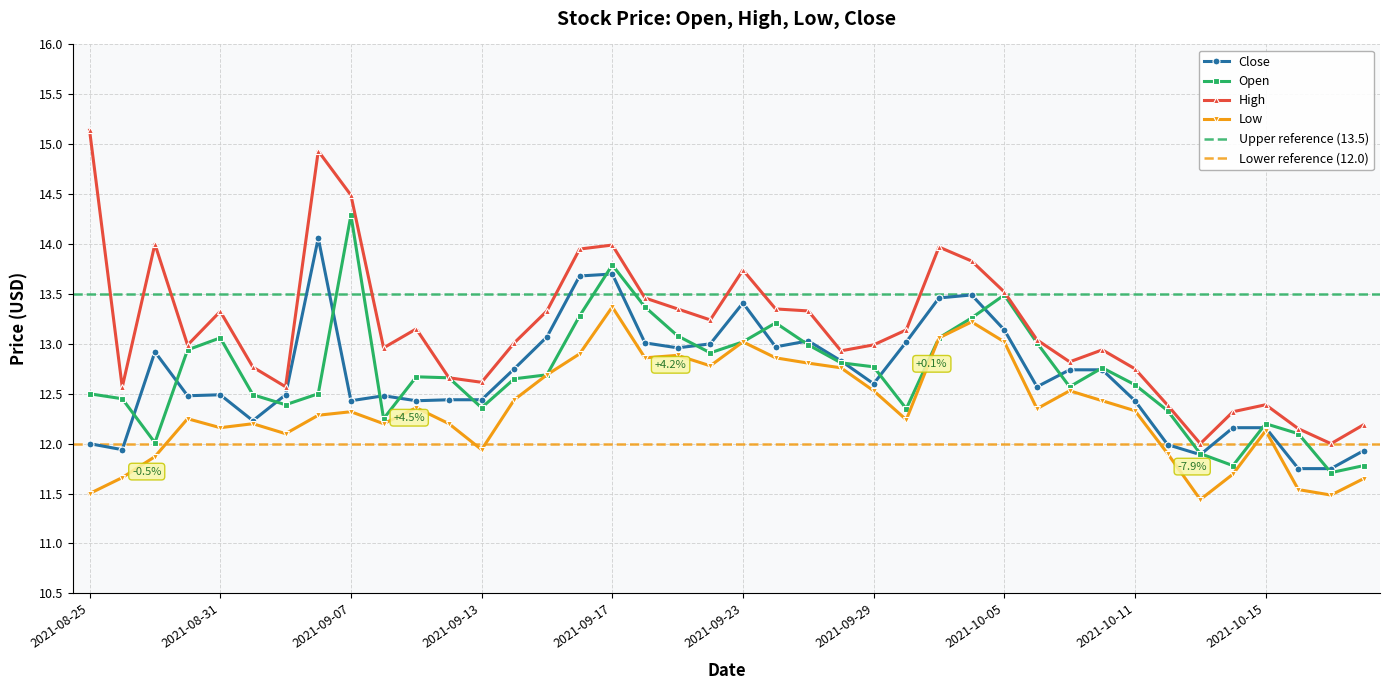

Reading right to left, transcribe all the data shown in this chart.

2021-10-20=11.9	2021-10-19=11.8	2021-10-18=11.8	2021-10-15=12.2	2021-10-14=12.2	2021-10-13=11.9	2021-10-12=12.0	2021-10-11=12.4	2021-10-08=12.7	2021-10-07=12.7	2021-10-06=12.6	2021-10-05=13.1	2021-10-04=13.5	2021-10-01=13.5	2021-09-30=13.0	2021-09-29=12.6	2021-09-28=12.8	2021-09-27=13.0	2021-09-24=13.0	2021-09-23=13.4	2021-09-22=13.0	2021-09-21=13.0	2021-09-20=13.0	2021-09-17=13.7	2021-09-16=13.7	2021-09-15=13.1	2021-09-14=12.8	2021-09-13=12.4	2021-09-10=12.4	2021-09-09=12.4	2021-09-08=12.5	2021-09-07=12.4	2021-09-03=14.1	2021-09-02=12.5	2021-09-01=12.2	2021-08-31=12.5	2021-08-30=12.5	2021-08-27=12.9	2021-08-26=11.9	2021-08-25=12.0